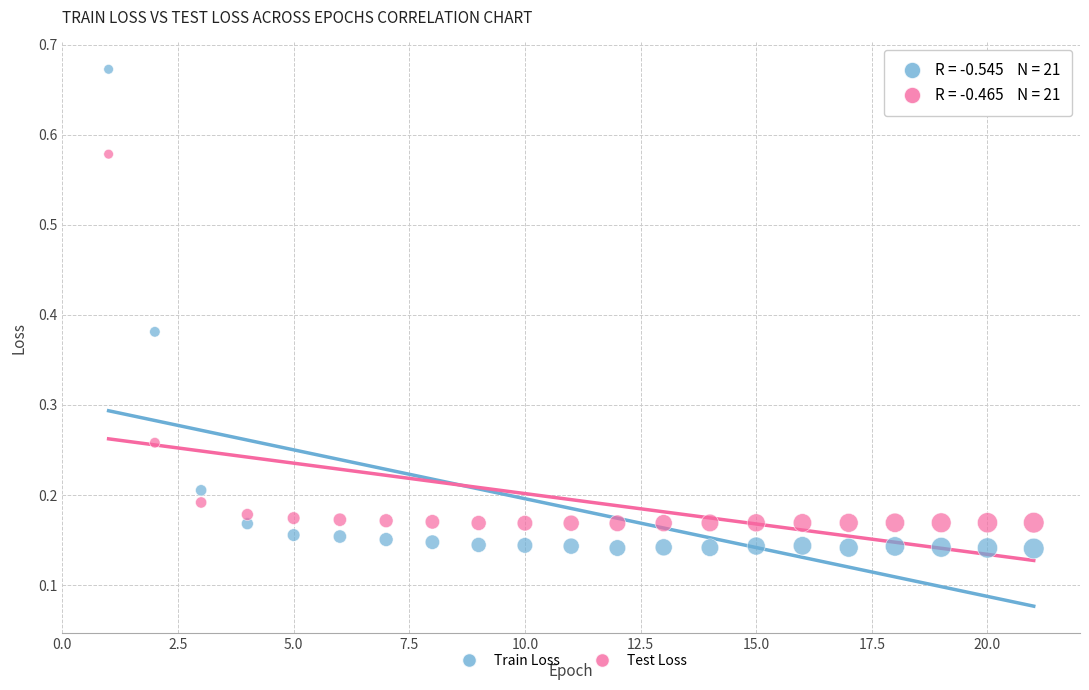

Which series has the widest spread of Y values?

Train Loss